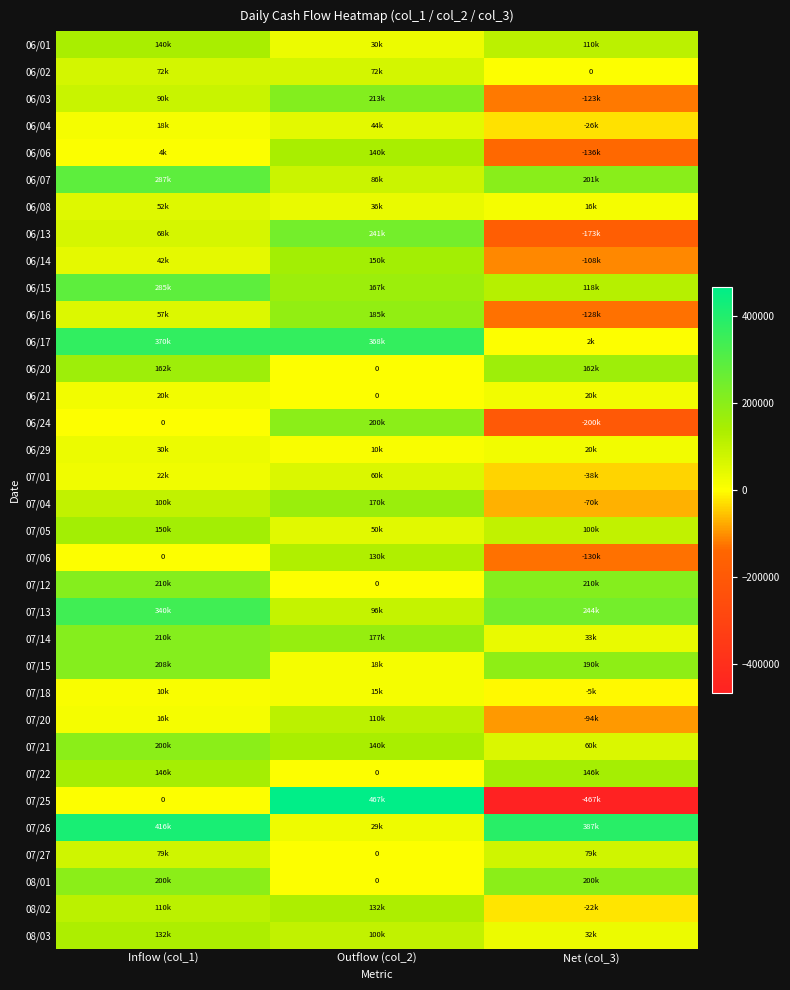

What is the average value of the 06/08 series?

34667